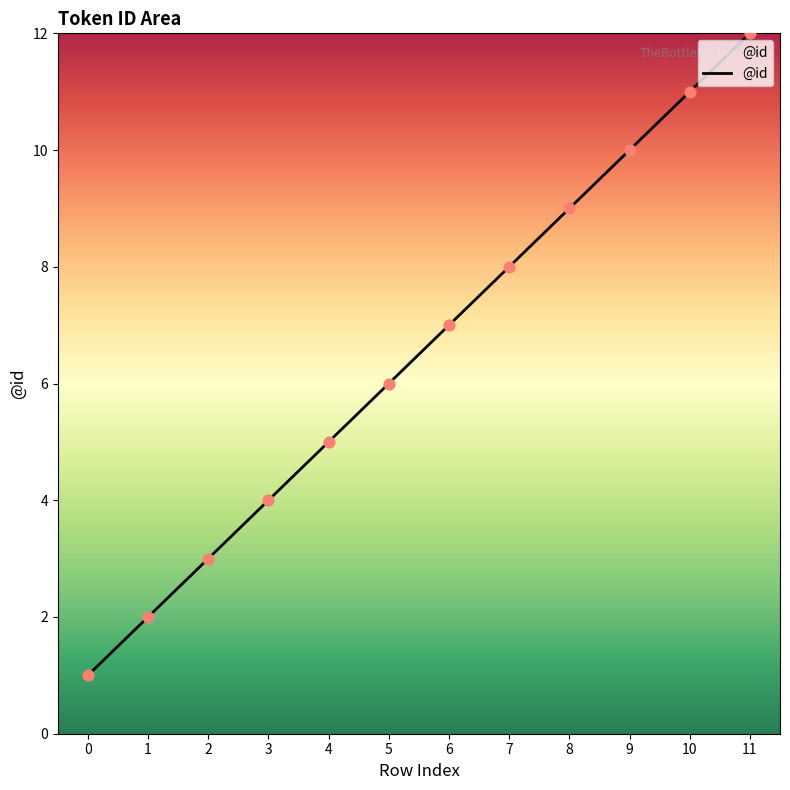

Approximately how many times larger is the value at 7 compared to 8?

0.9